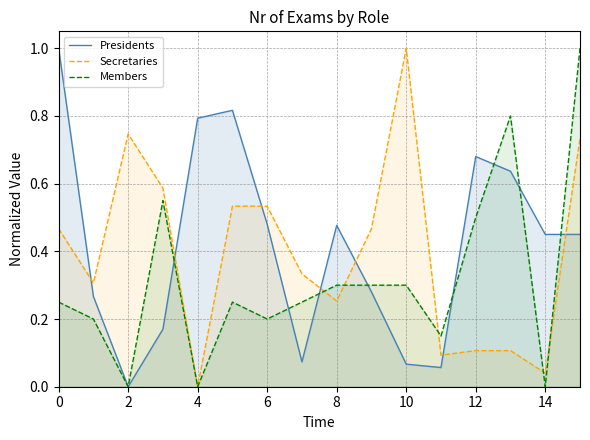

At how many categories does at least one series exceed 0?

16